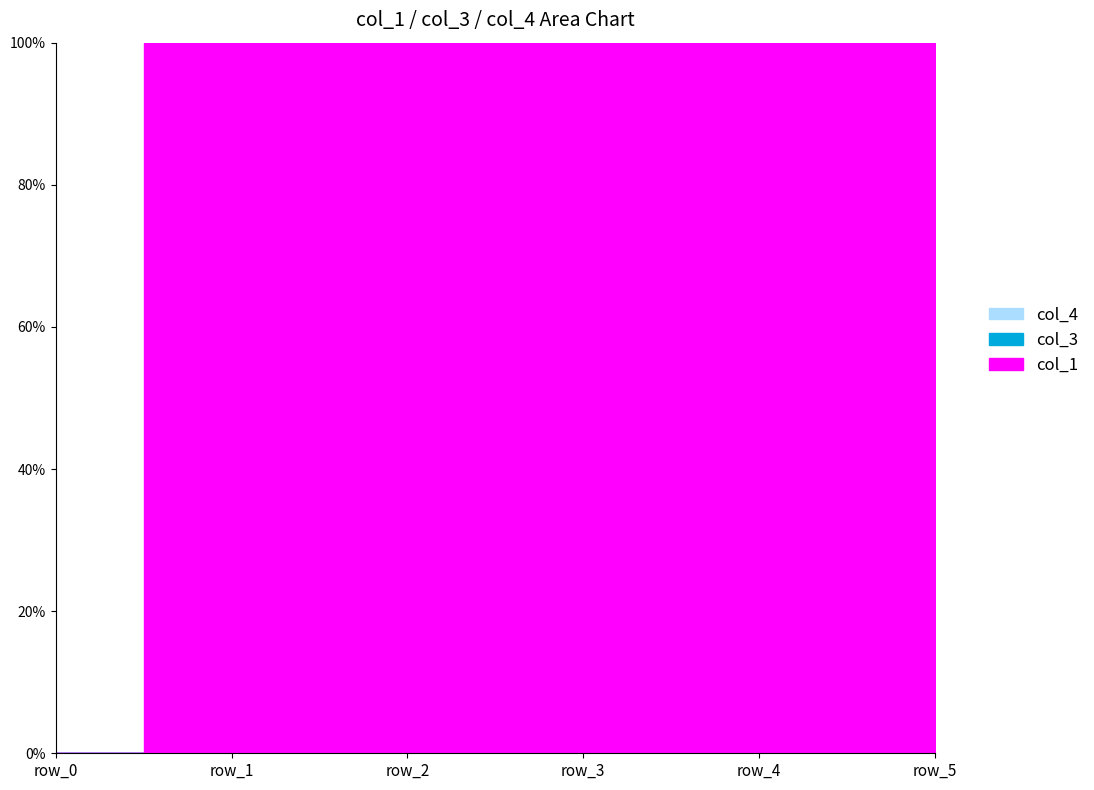

The value of col_3 at row_0 is 0.0. True or false?

True